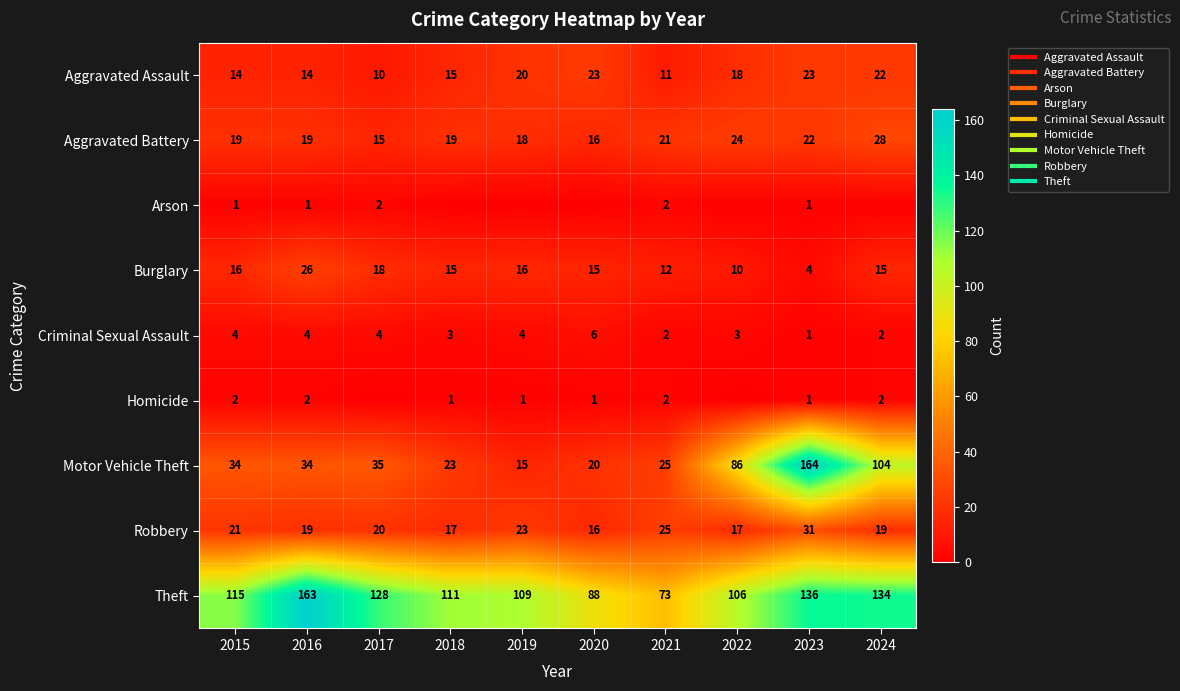

Which category has the highest value across all series?

2023